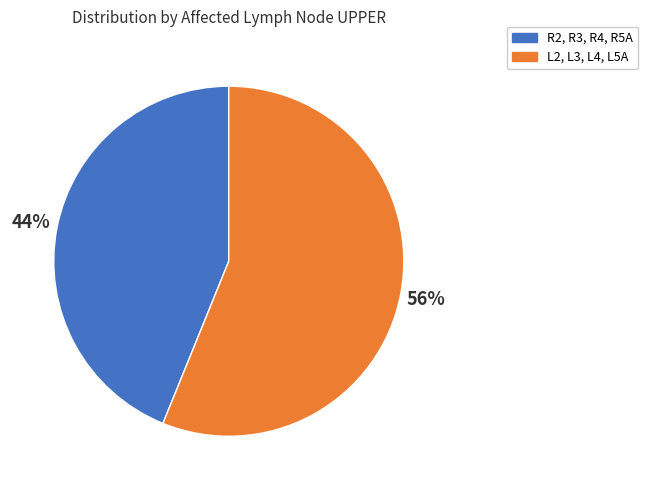

To the nearest percent, what is the average slice percentage?

50%